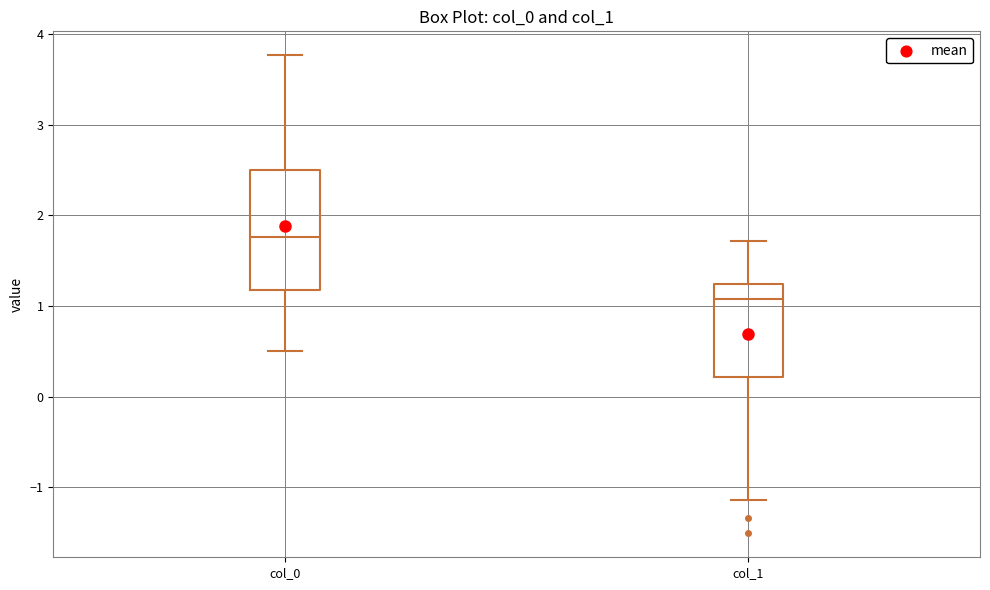

Which box has the lowest median line?

col_1